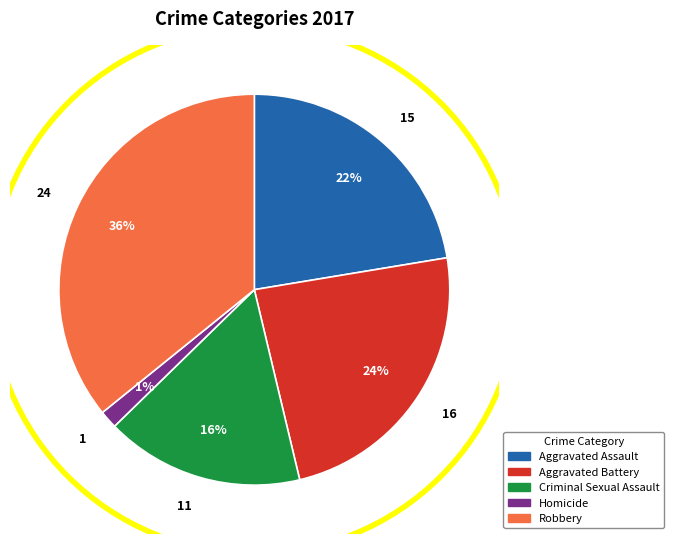

Which slice is the smallest?

Homicide